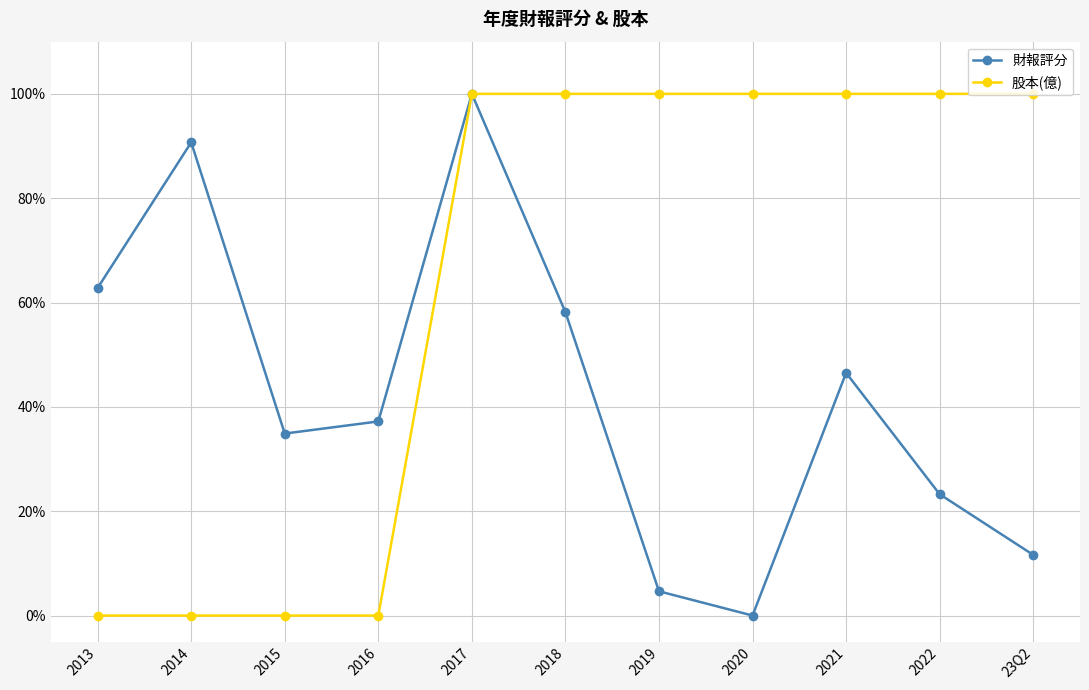

Count the 股本(億) values in the range 0 to 1.

11